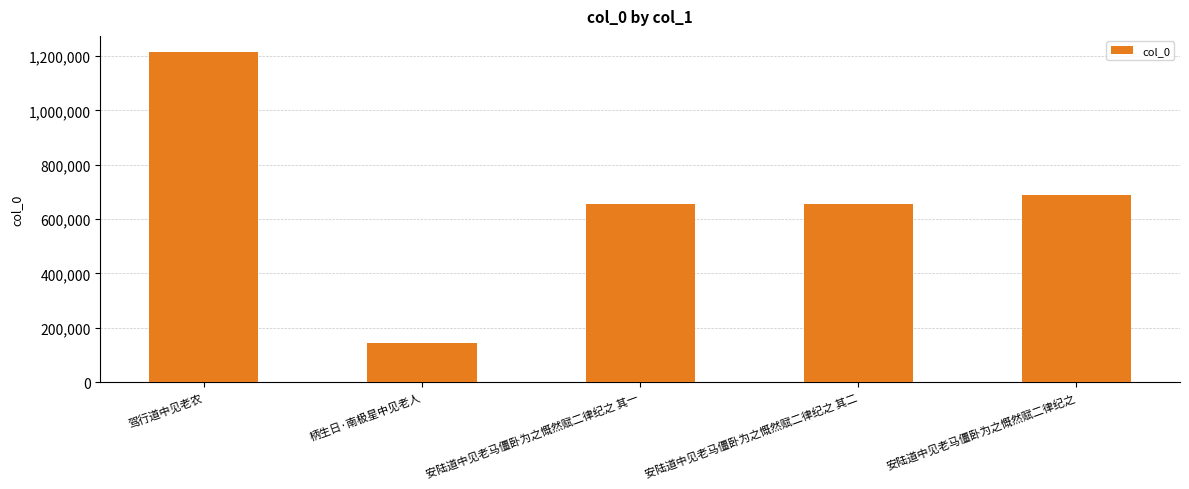

What is the average value?

670982